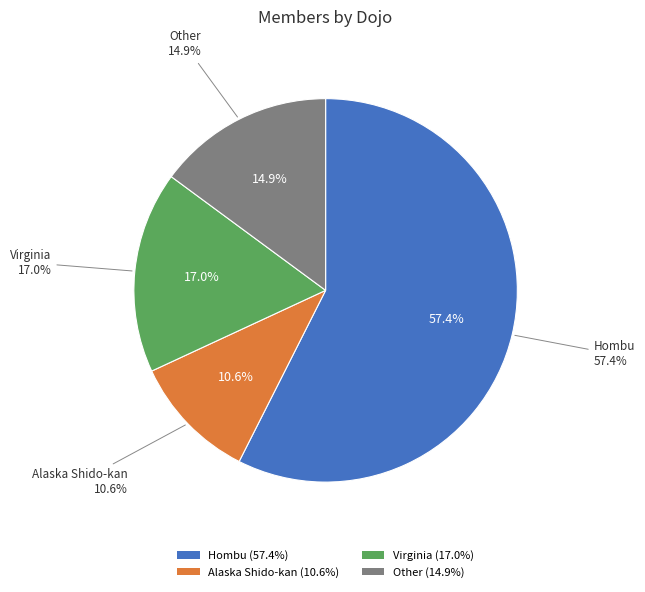

Rank the categories by value from lowest to highest.

Alaska Shido-kan, Other, Virginia, Hombu